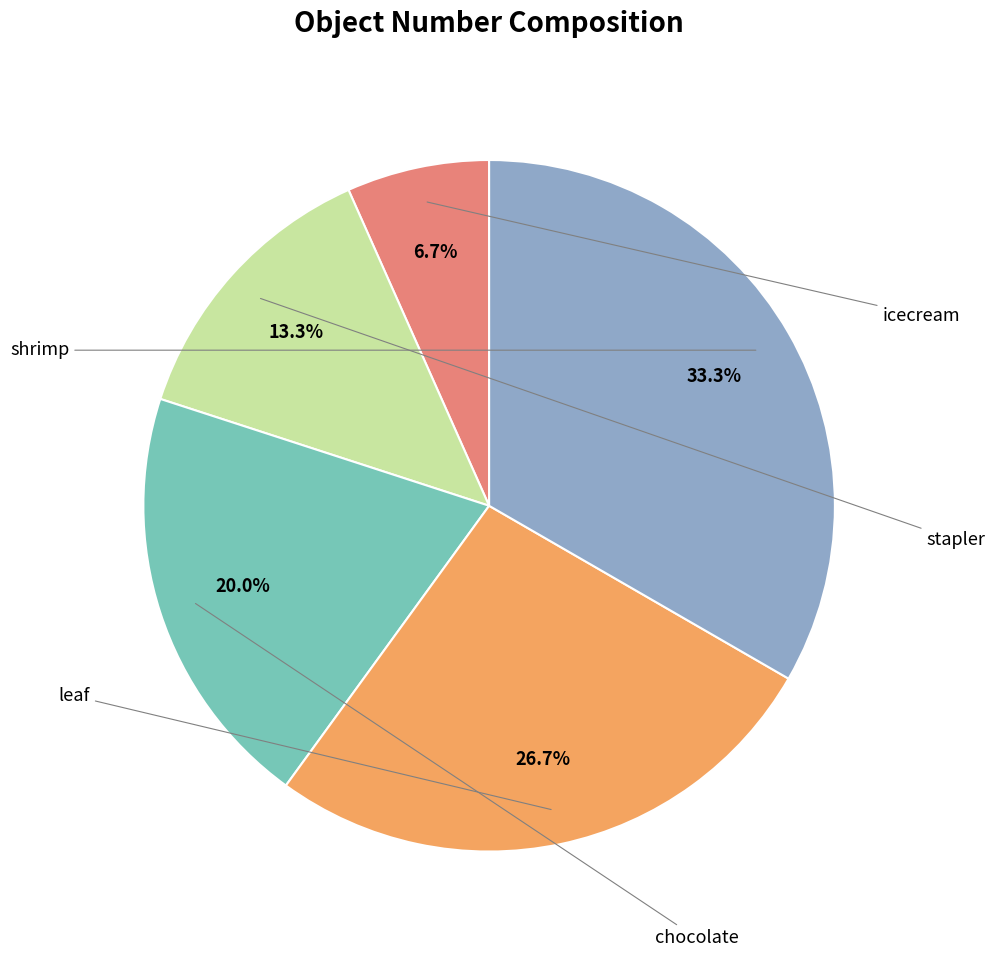

To the nearest percent, what portion does leaf represent?

27%